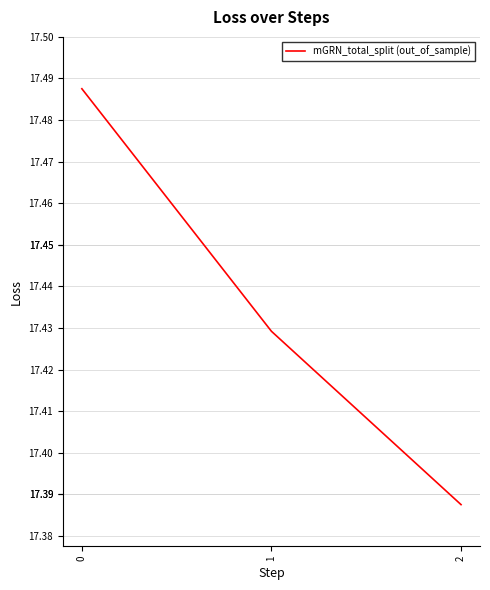

What is the sum of all values?

52.3